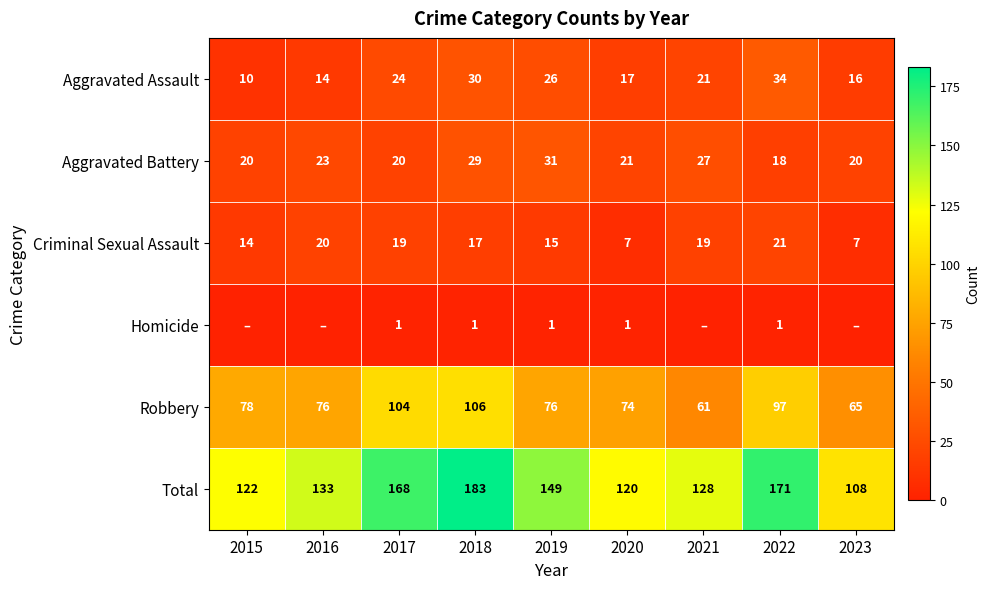

Rank the series at 2022 from lowest to highest value.

Homicide, Aggravated Battery, Criminal Sexual Assault, Aggravated Assault, Robbery, Total